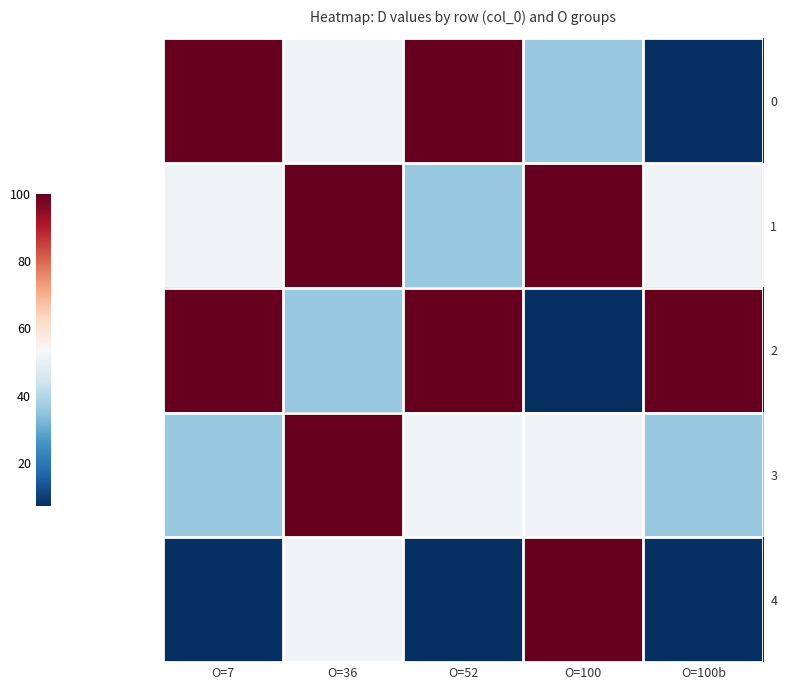

List the series in order of their peak value, highest first.

0, 1, 2, 3, 4